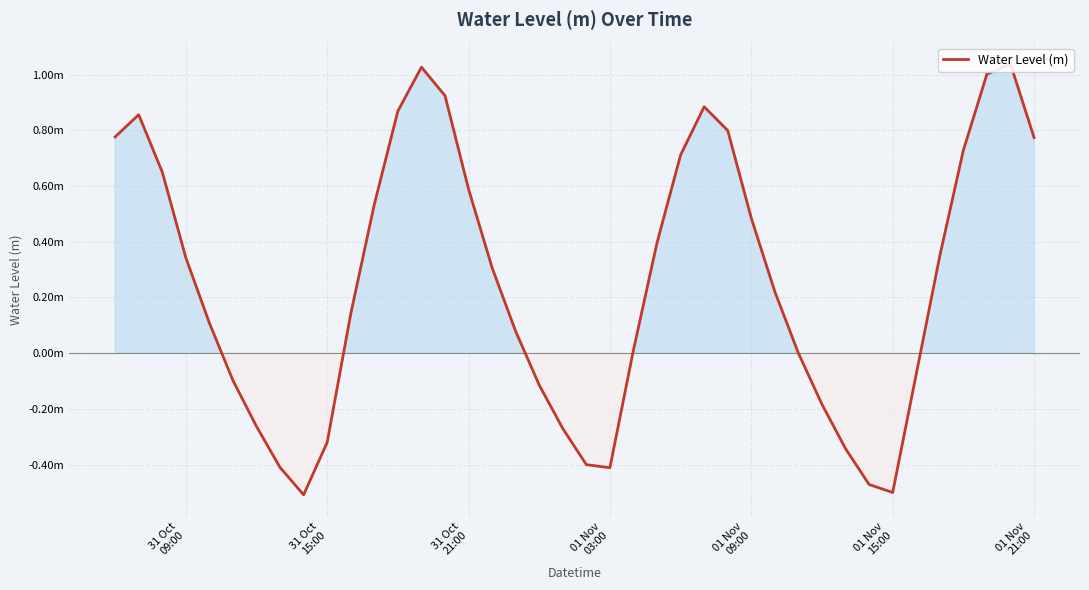

What is the greatest value displayed?

1.0